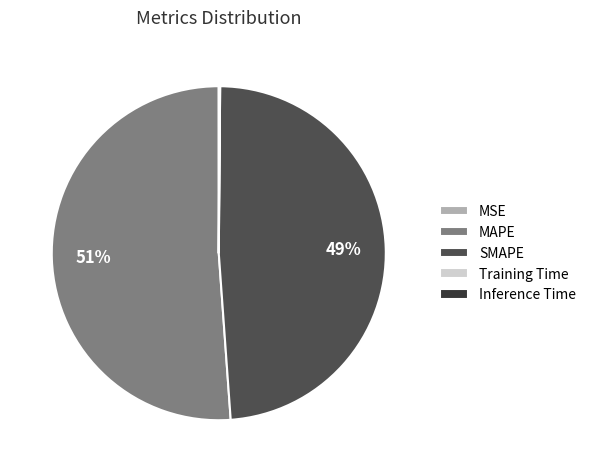

To the nearest percent, what is the difference between the largest and smallest slice percentages?

51%